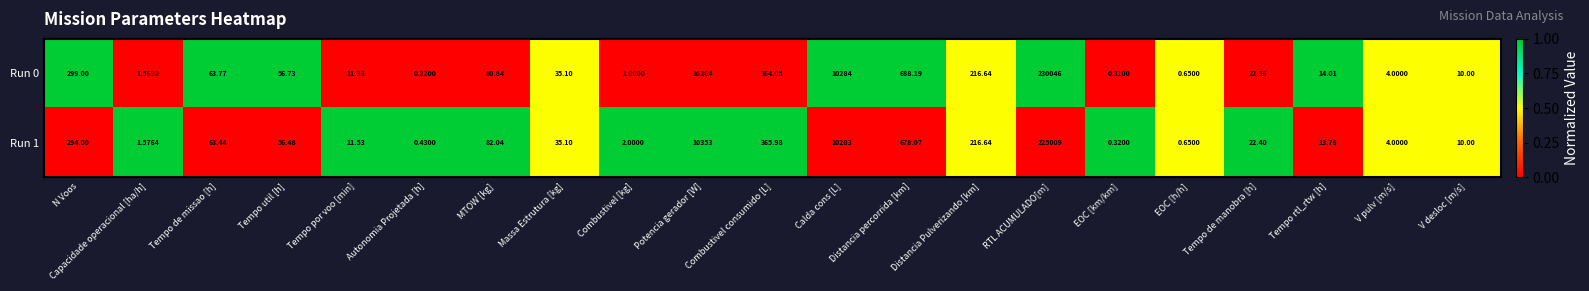

What is the total value across all series at Tempo rtl_rtw [h]?

27.8